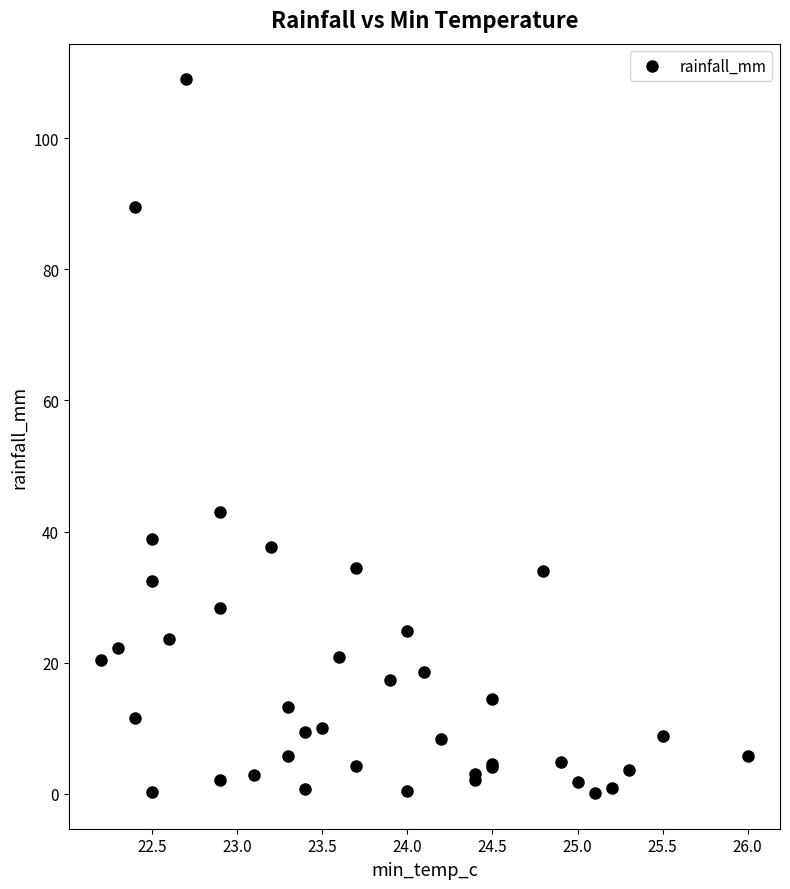

What Y value in the scatter plot is closest to 54?

43.0